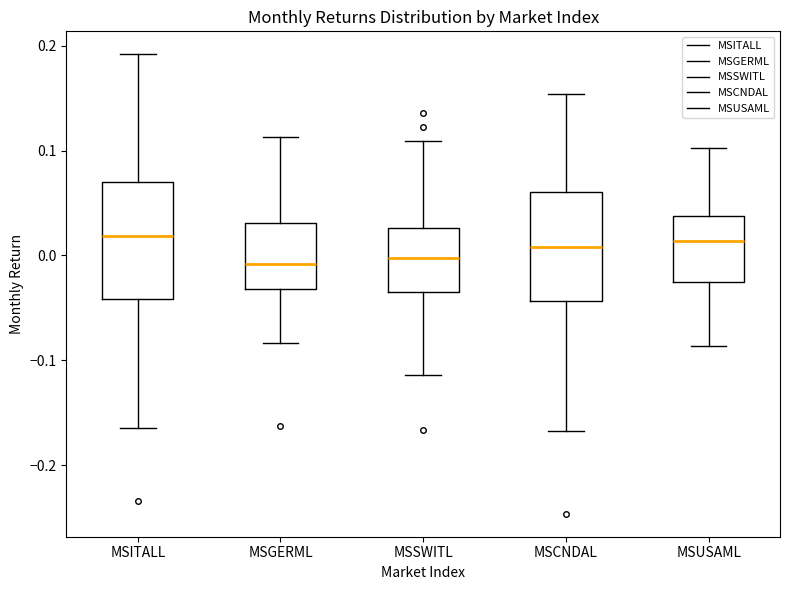

Reading left to right, transcribe this box plot: for each box, give where its median line is, the range the box spans, and where its two whiskers end, as read against the y-axis. The values are not printed on the chart, so give them approximately, as read against the axis.

MSITALL: median 0.02, box -0.04 to 0.07, whiskers -0.16 to 0.19
MSGERML: median -0.01, box -0.03 to 0.03, whiskers -0.08 to 0.11
MSSWITL: median 0.00, box -0.03 to 0.03, whiskers -0.11 to 0.11
MSCNDAL: median 0.01, box -0.04 to 0.06, whiskers -0.17 to 0.15
MSUSAML: median 0.01, box -0.03 to 0.04, whiskers -0.09 to 0.10